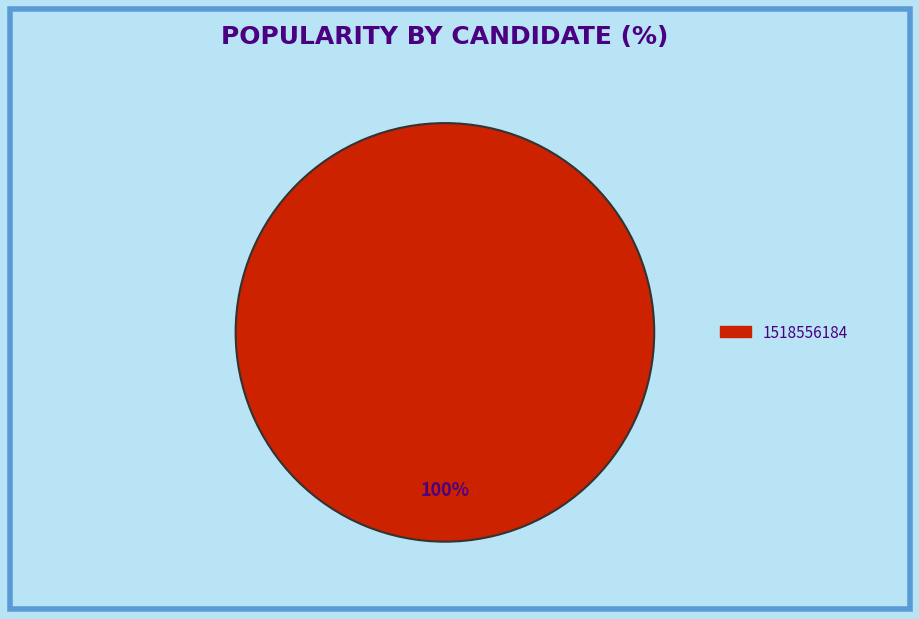

Is there any slice that represents more than half of the pie?

Yes